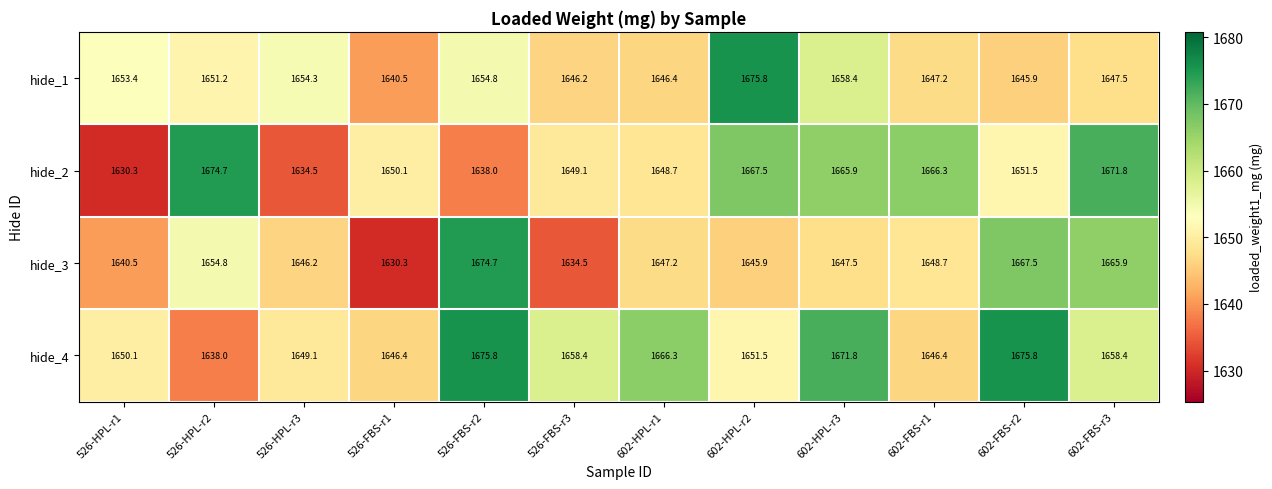

What is the difference between the hide_4 values at 526-FBS-r2 and 602-HPL-r1?

9.5